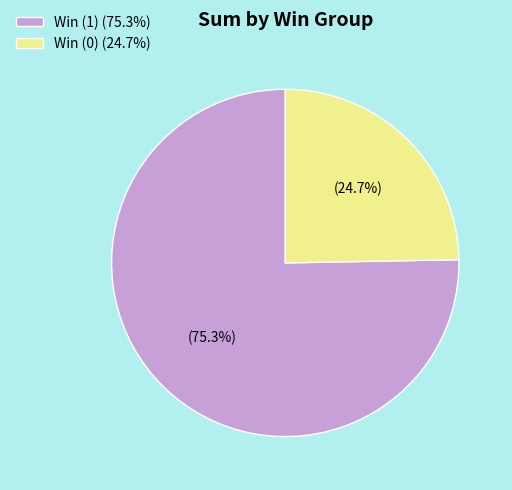

To the nearest percent, what is the difference between the largest and smallest slice percentages?

51%